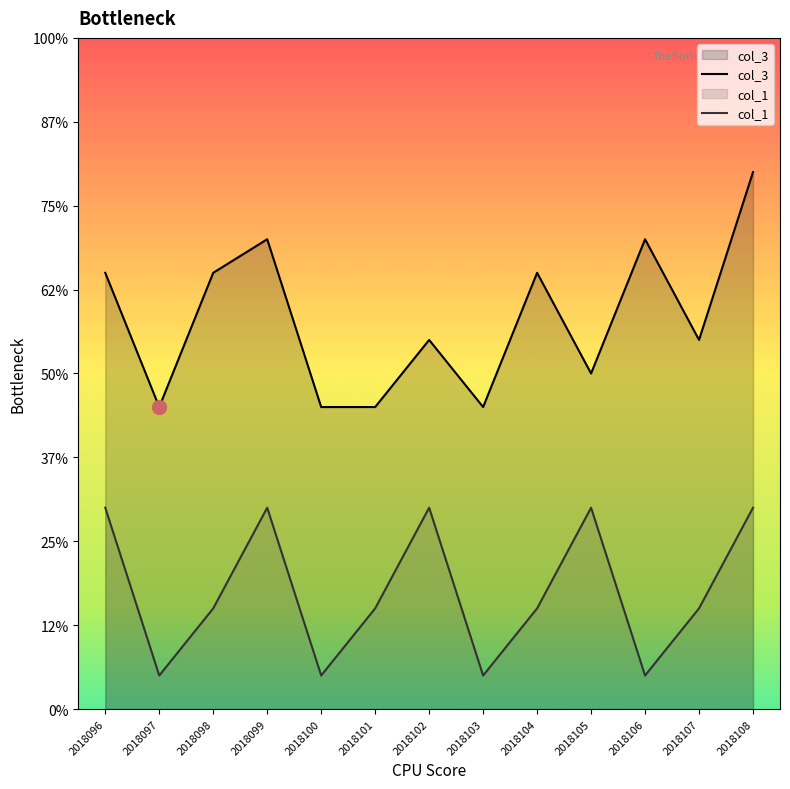

Reading left to right, list all the values displayed in this chart.

col_3: 2018096=13	2018097=9	2018098=13	2018099=14	2018100=9	2018101=9	2018102=11	2018103=9	2018104=13	2018105=10	2018106=14	2018107=11	2018108=16
col_1: 2018096=6	2018097=1	2018098=3	2018099=6	2018100=1	2018101=3	2018102=6	2018103=1	2018104=3	2018105=6	2018106=1	2018107=3	2018108=6